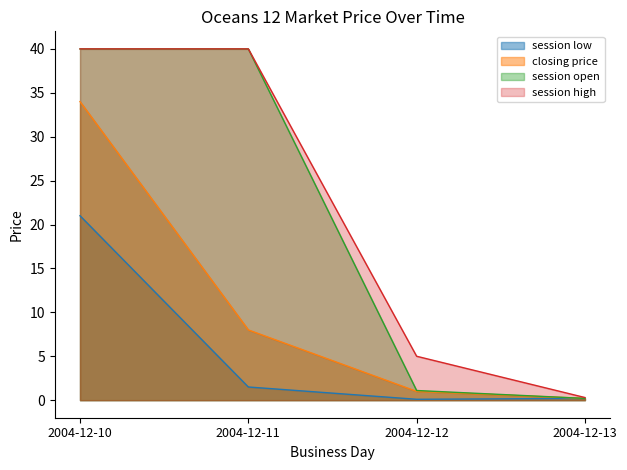

Which series has the widest spread of values?

session open line